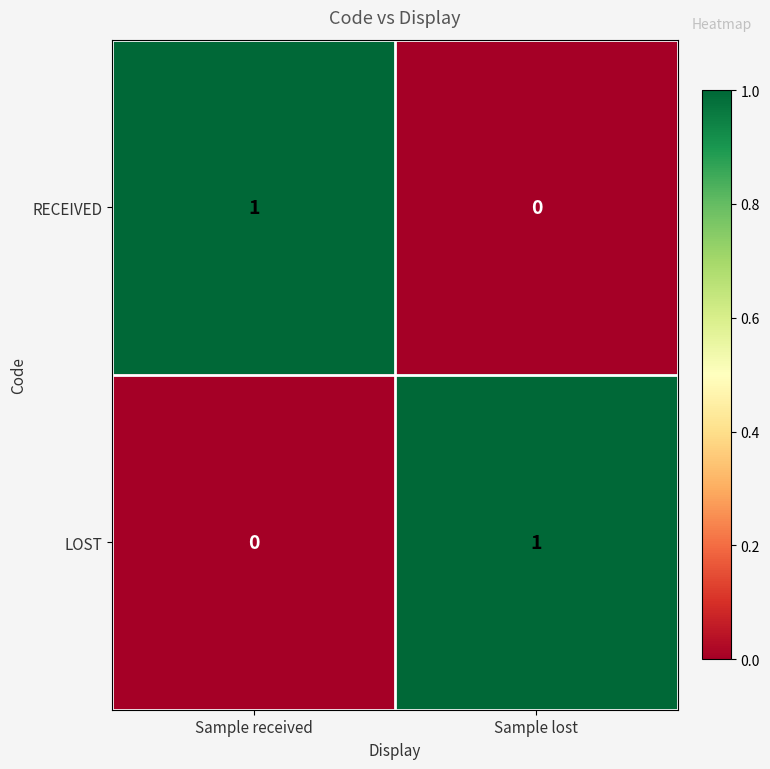

At which label is RECEIVED closest to 0?

Sample lost